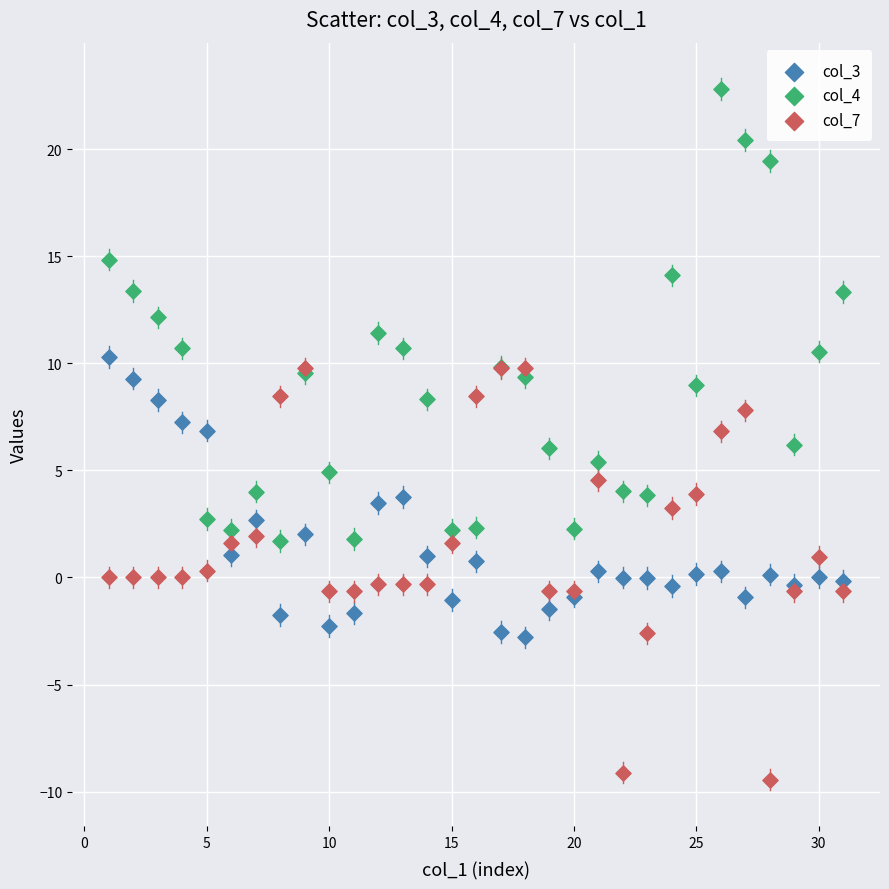

Which series reaches the minimum Y coordinate?

col_7